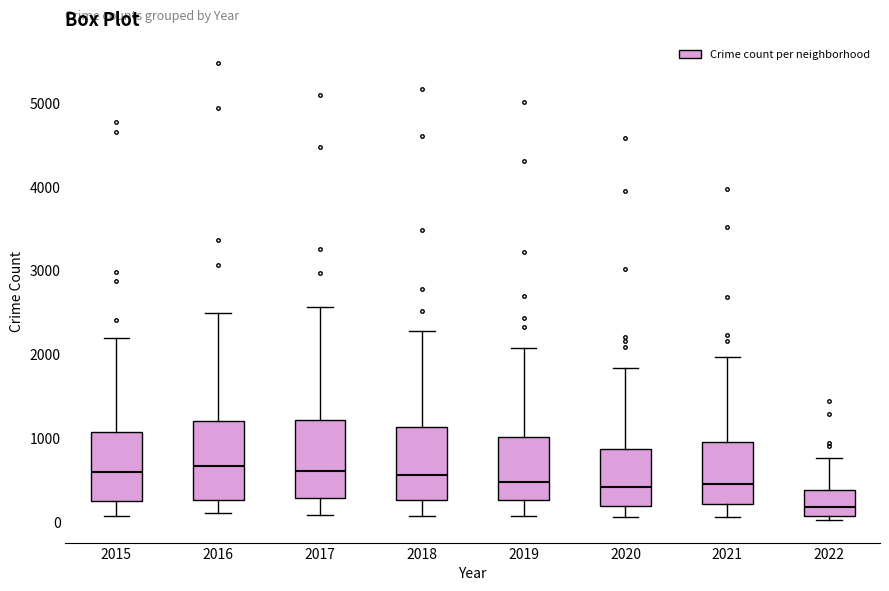

Reading left to right, transcribe this box plot: for each box, give where its median line is, the range the box spans, and where its two whiskers end, as read against the y-axis. The values are not printed on the chart, so give them approximately, as read against the axis.

2015: median 600, box 300 to 1100, whiskers 100 to 2200
2016: median 700, box 300 to 1200, whiskers 100 to 2500
2017: median 600, box 300 to 1200, whiskers 100 to 2600
2018: median 600, box 300 to 1100, whiskers 100 to 2300
2019: median 500, box 300 to 1000, whiskers 100 to 2100
2020: median 400, box 200 to 900, whiskers 100 to 1800
2021: median 500, box 200 to 1000, whiskers 100 to 2000
2022: median 200, box 100 to 400, whiskers 0 to 800